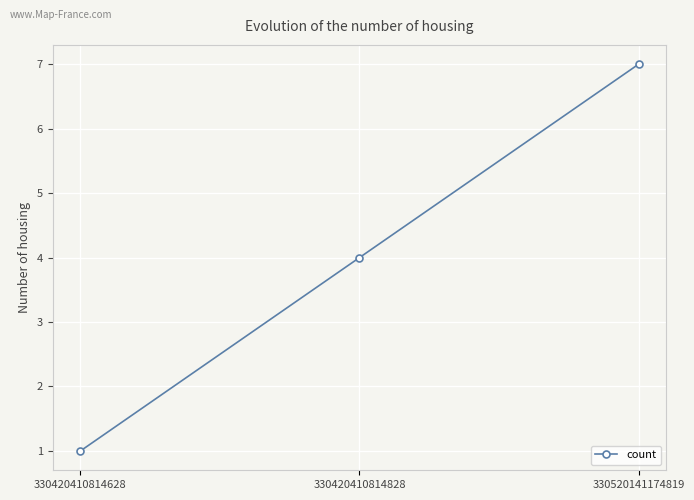

Count the number of data series in this chart.

1